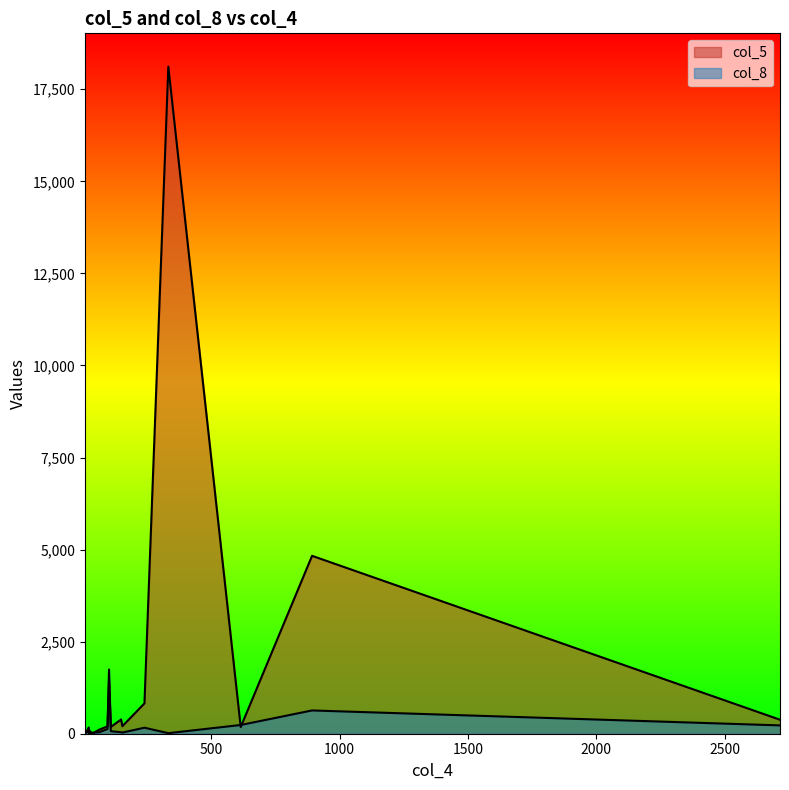

The value of col_5 at 16 is 184. True or false?

True